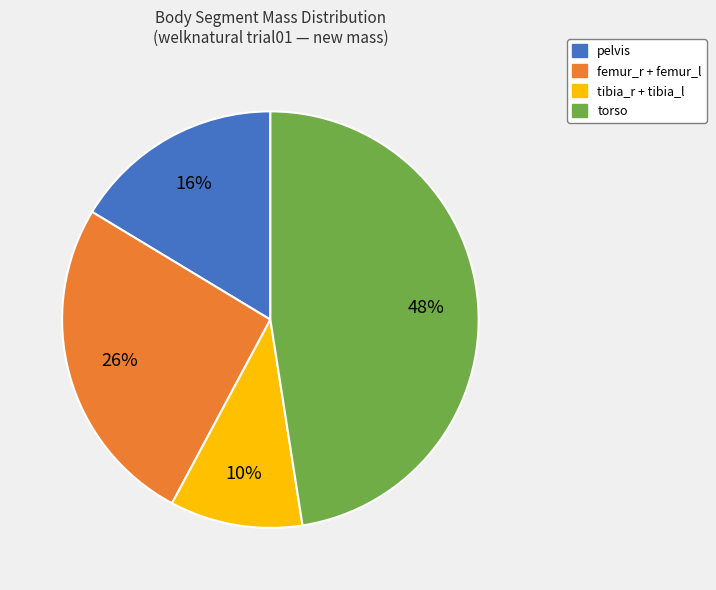

Is there a majority slice in this chart?

No